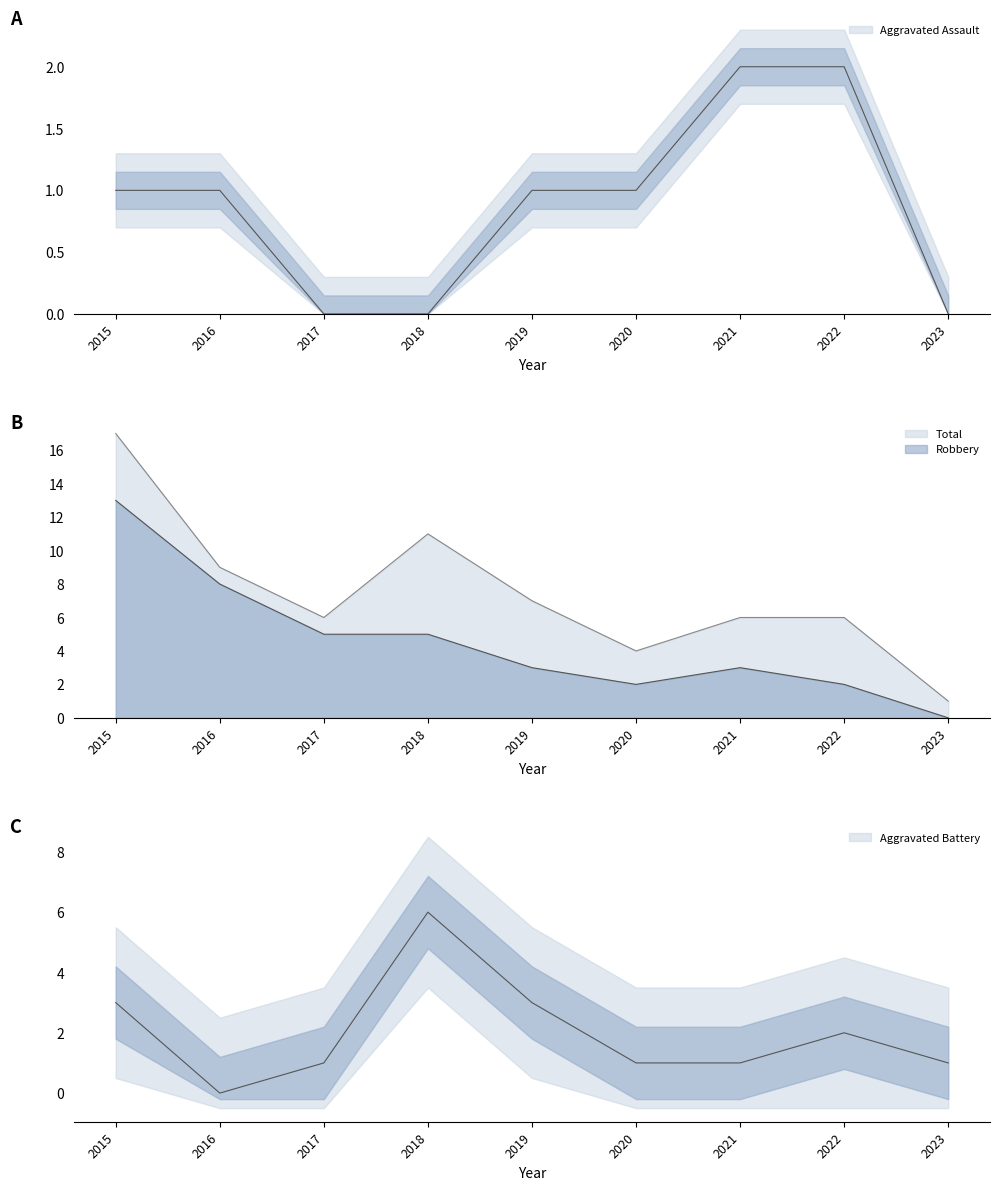

Which has a higher value, 2015 or 2022?

2022